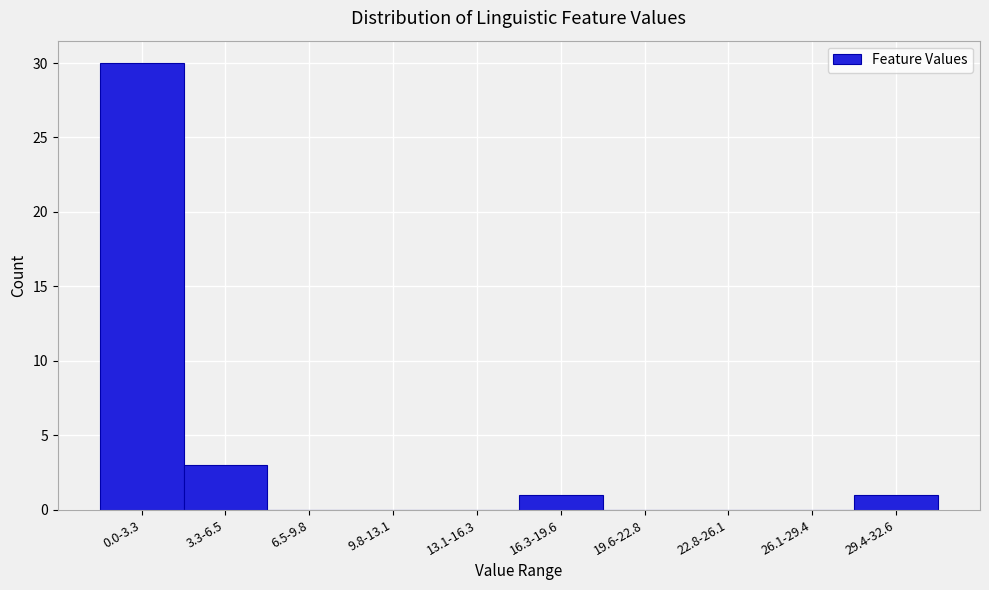

Reading left to right, list all the values displayed in this chart.

0.0-3.3=30	3.3-6.5=3	6.5-9.8=0	9.8-13.1=0	13.1-16.3=0	16.3-19.6=1	19.6-22.8=0	22.8-26.1=0	26.1-29.4=0	29.4-32.6=1